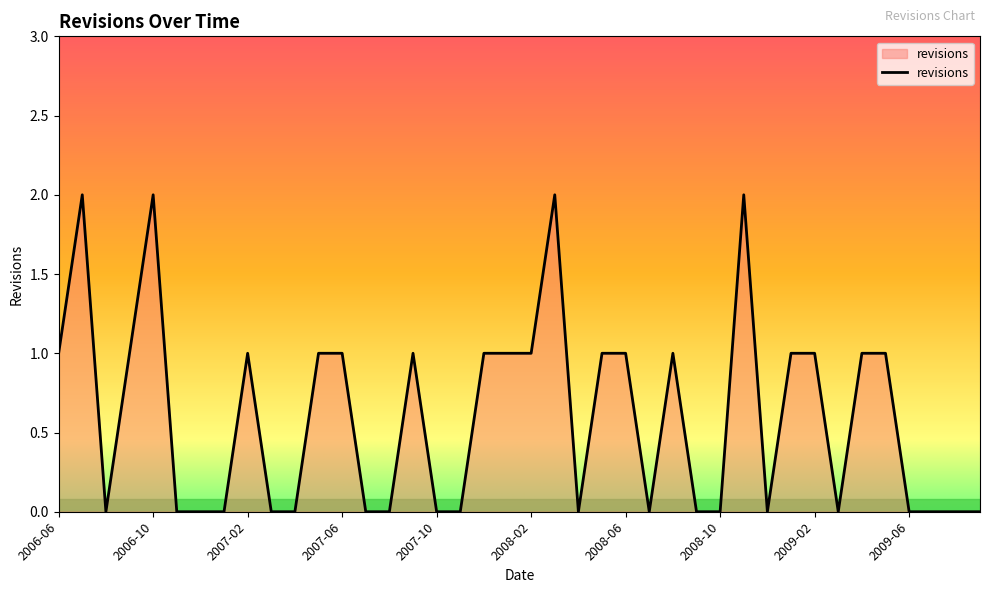

At which category does the chart reach its minimum across all series?

2006-08